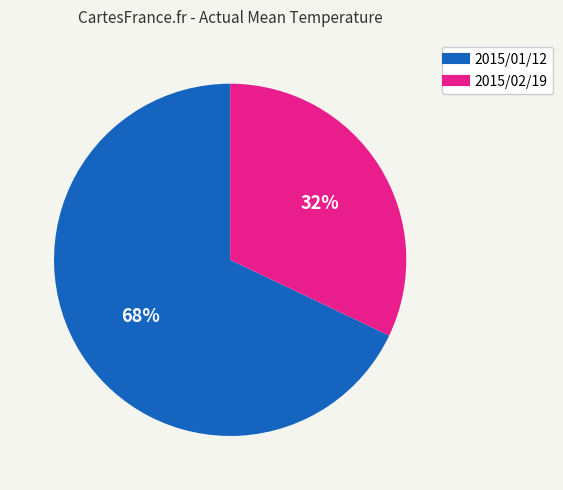

Rank the categories by value from highest to lowest.

2015/01/12, 2015/02/19